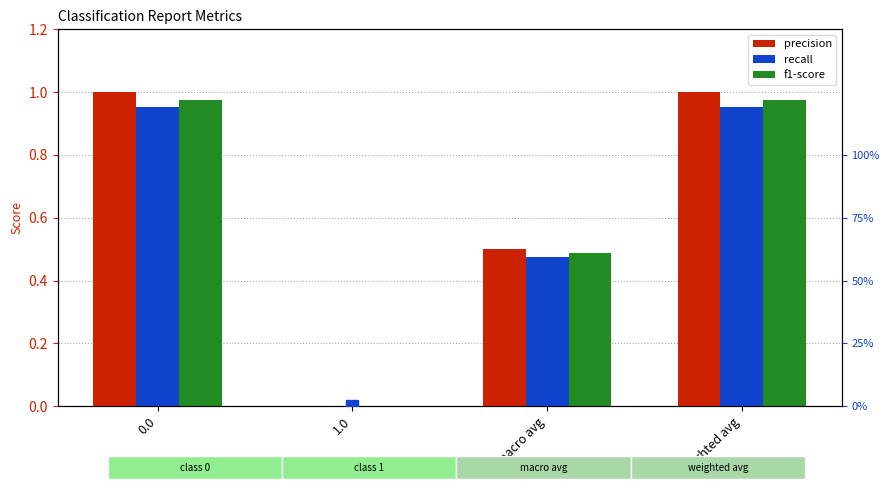

Count the precision (right) values in the range 0 to 1.

4